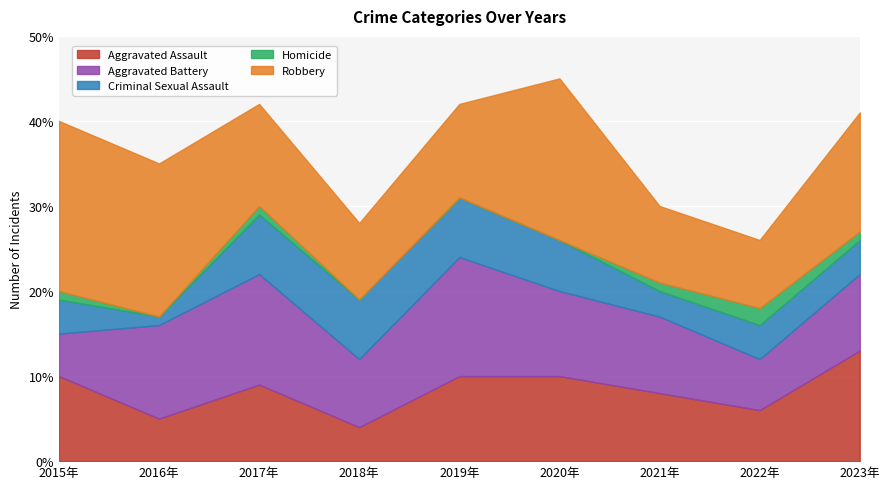

How many values in the Criminal Sexual Assault series exceed 4?

4